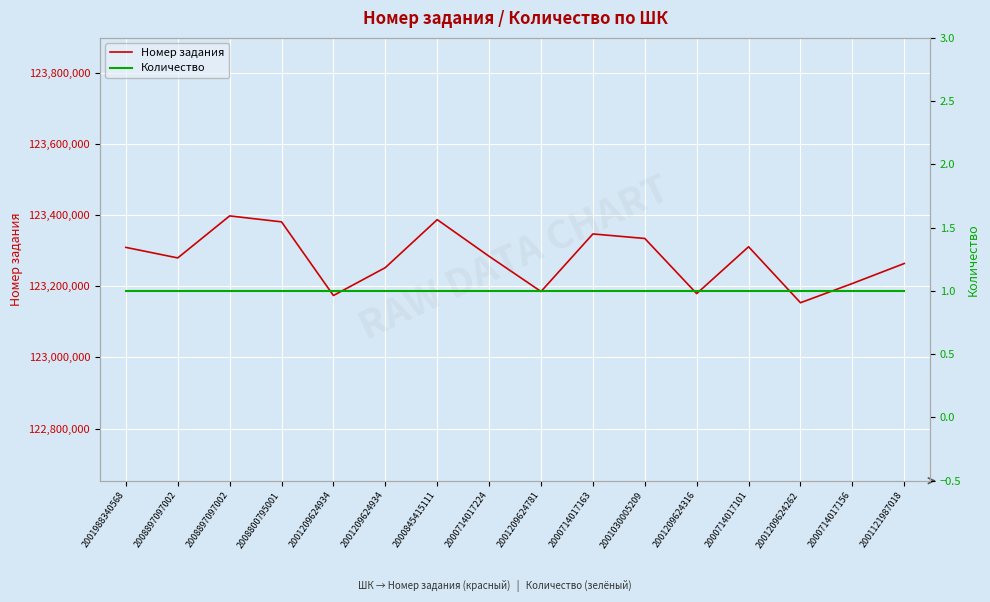

What is the label of the 4th point from the left?

2008800795001